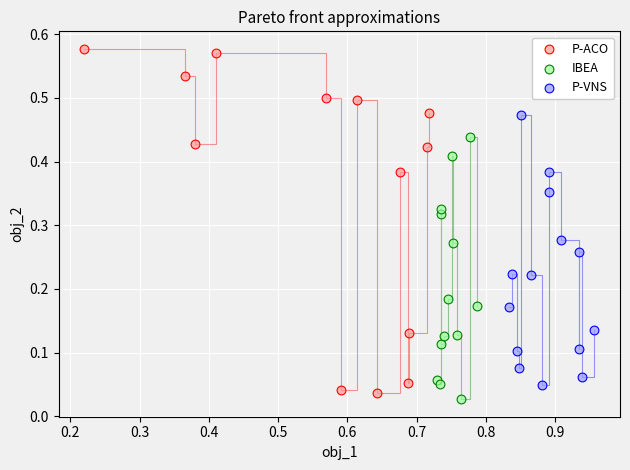

Which series contains the highest Y value?

P-ACO